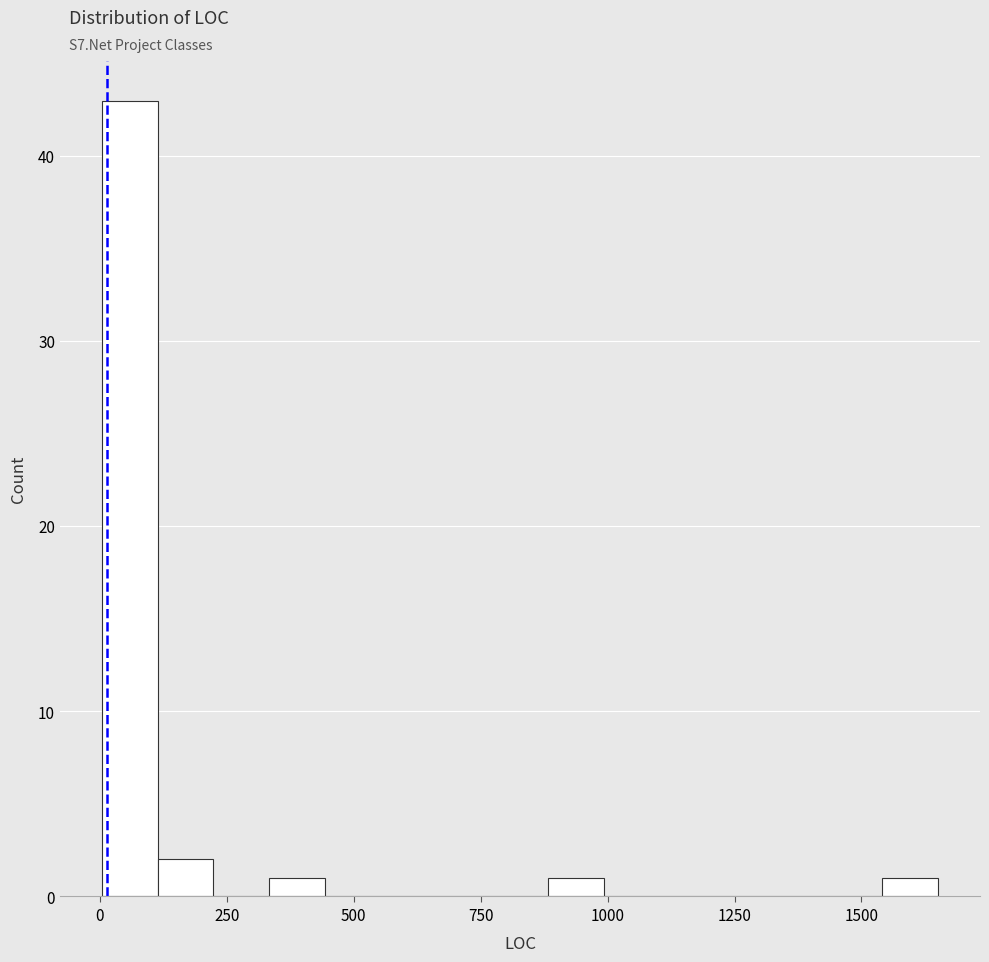

Read against the x-axis, roughly where is the centre of the tallest bar?

50